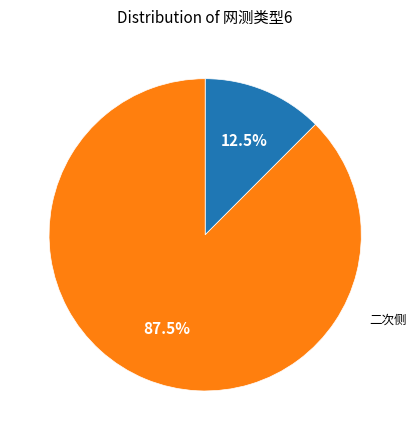

Is there any slice that represents more than half of the pie?

Yes